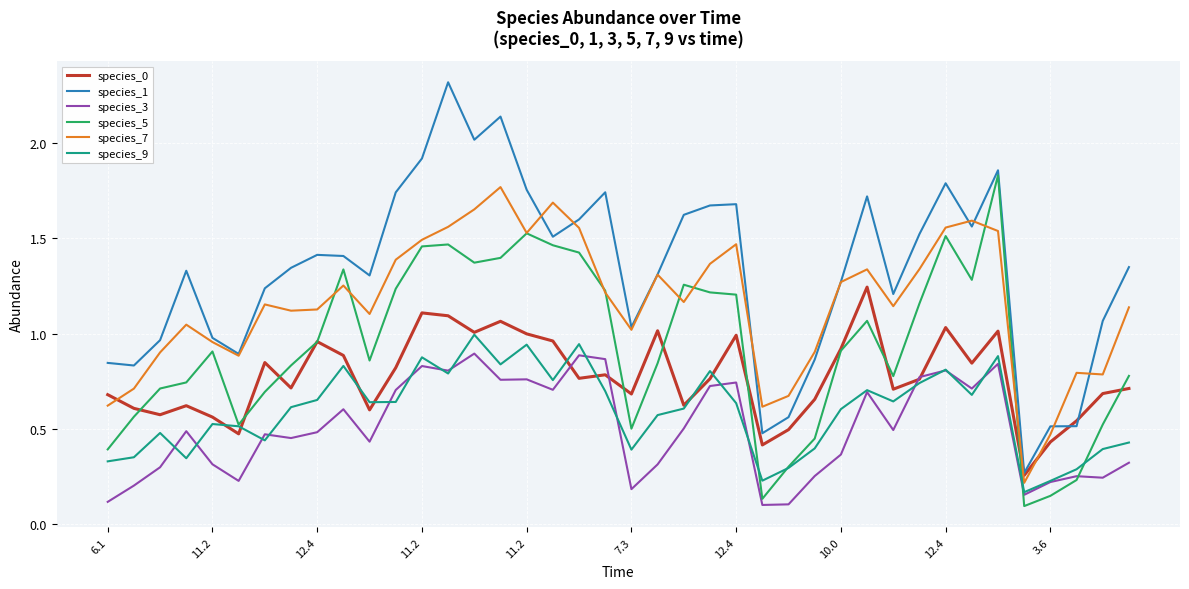

What is the sum of all species_3 values?

20.0